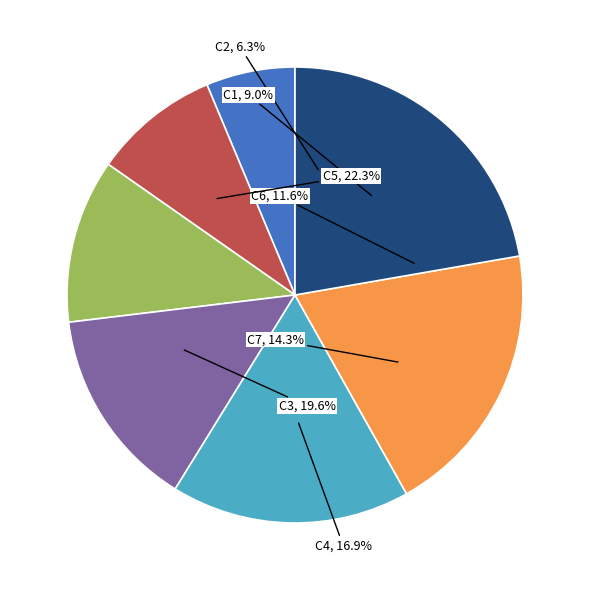

To the nearest percent, what is the combined percentage of C3 and C2?

26%